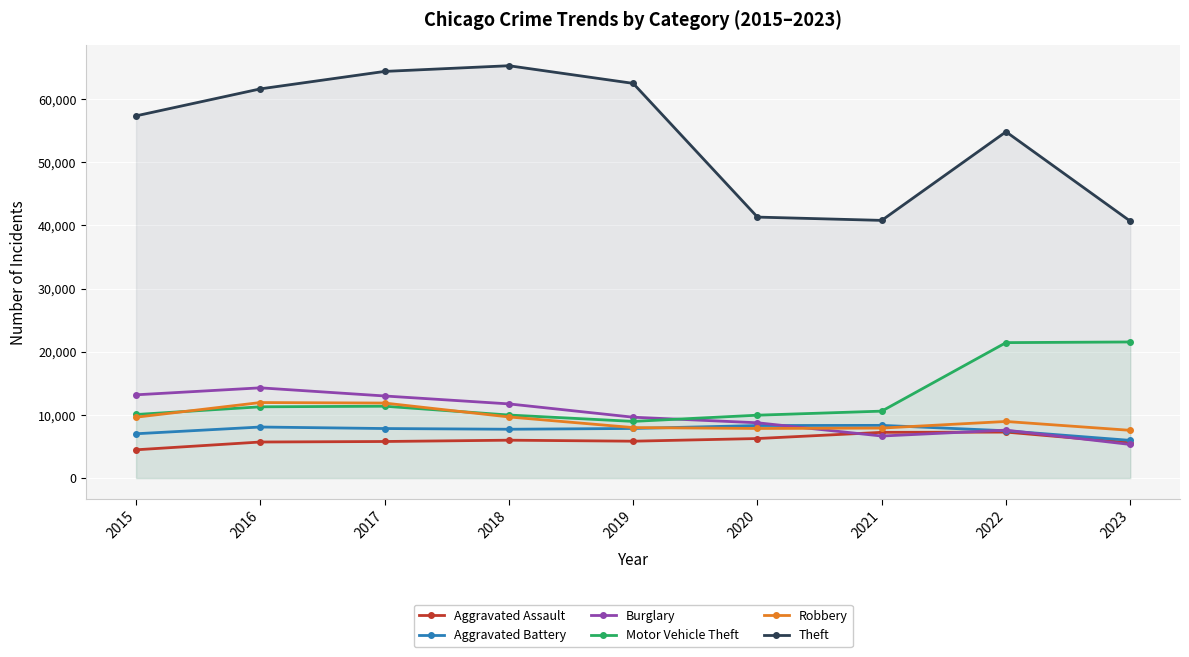

List the series in order of their peak value, highest first.

Theft, Motor Vehicle Theft, Burglary, Robbery, Aggravated Battery, Aggravated Assault